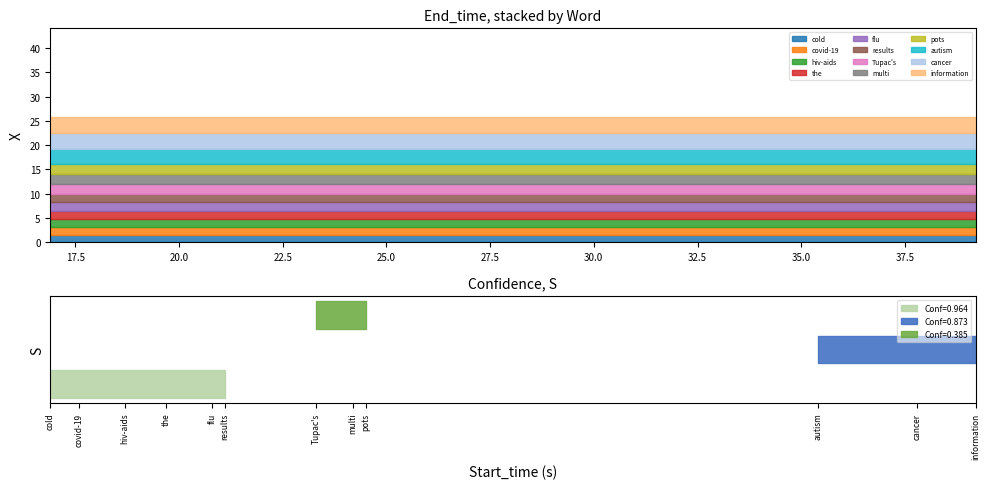

Which series changed the most between covid-19 and cancer?

End_time